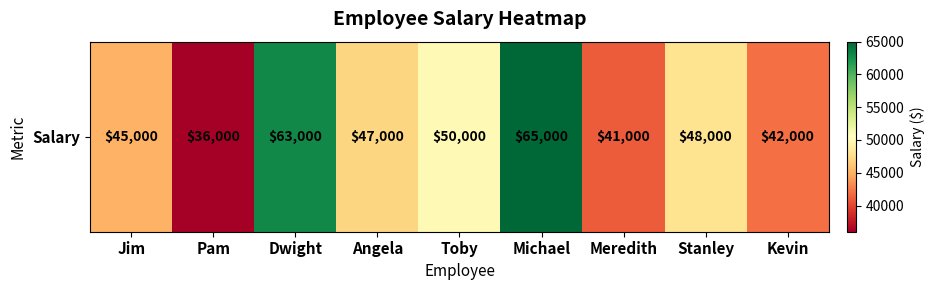

Reading left to right, extract all data points from this chart.

45000	36000	63000	47000	50000	65000	41000	48000	42000